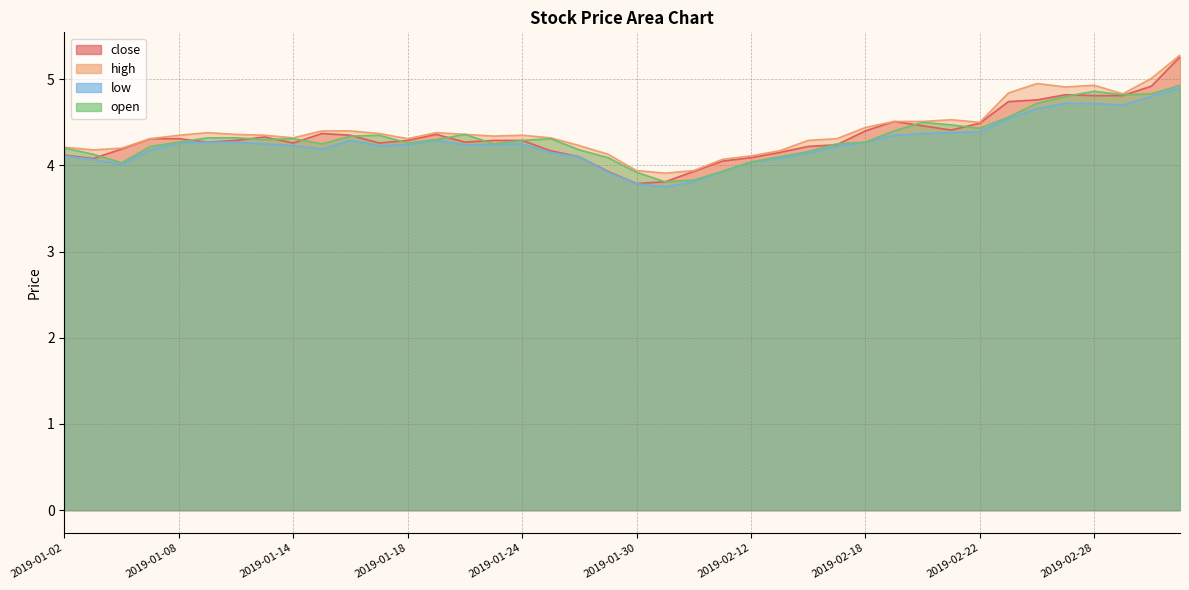

How many data points in high are above 4?

37